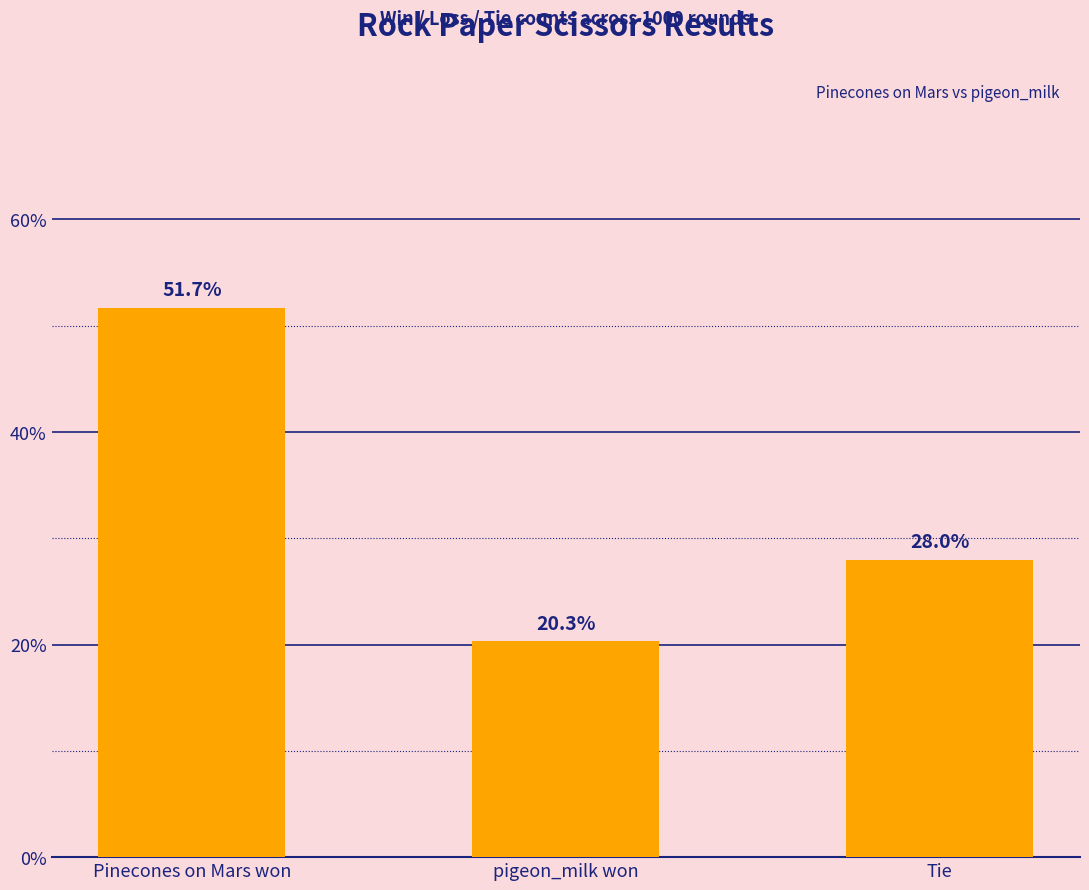

At which label does the data first exceed 28?

Pinecones on Mars won